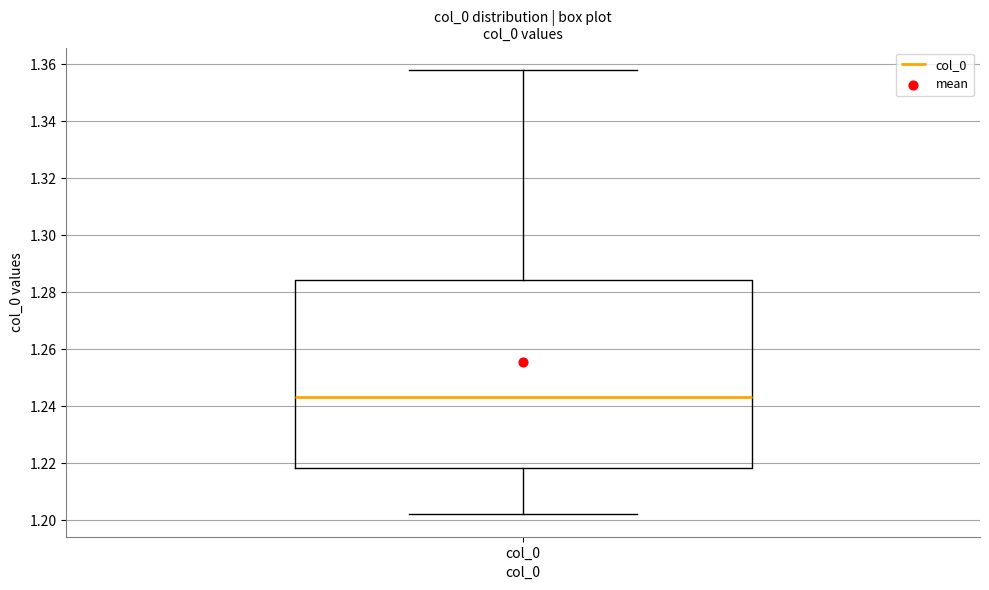

Transcribe this box plot: give where the median line is, the range the box spans, and where the two whiskers end, as read against the y-axis. The values are not printed on the chart, so give them approximately, as read against the axis.

median 1.244, box 1.218 to 1.284, whiskers 1.202 to 1.358